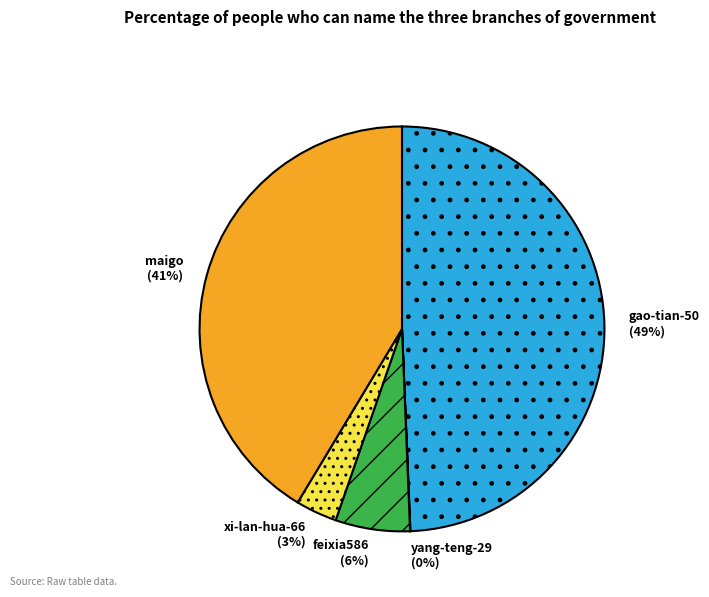

To the nearest percent, what is the difference between the largest and smallest slice percentages?

49%